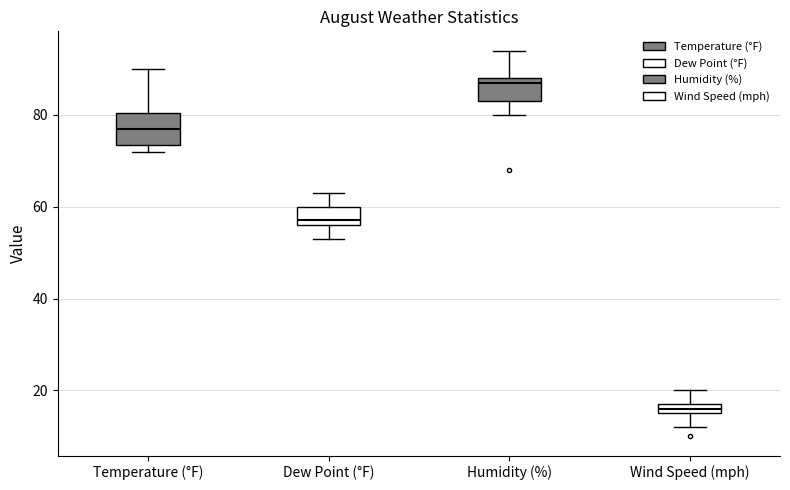

Where does the median line of the box for Temperature (°F) sit on the y-axis? The values are not printed on the chart, so give them approximately, as read against the axis.

78